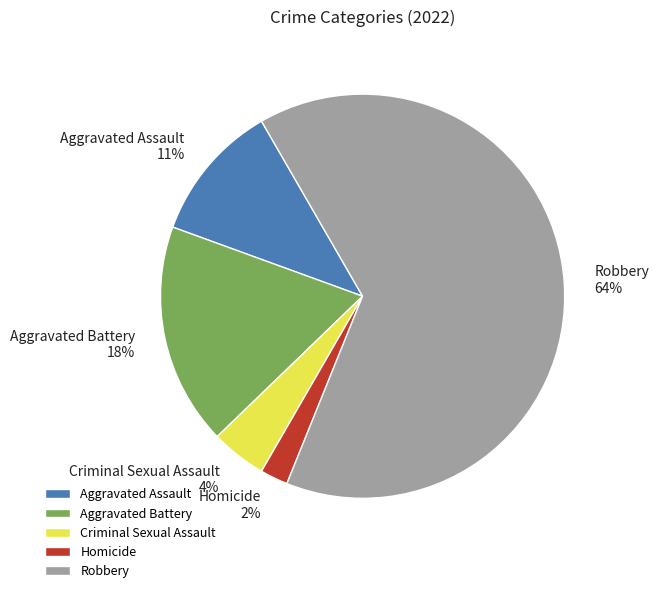

Rank the categories by value from lowest to highest.

Homicide, Criminal Sexual Assault, Aggravated Assault, Aggravated Battery, Robbery